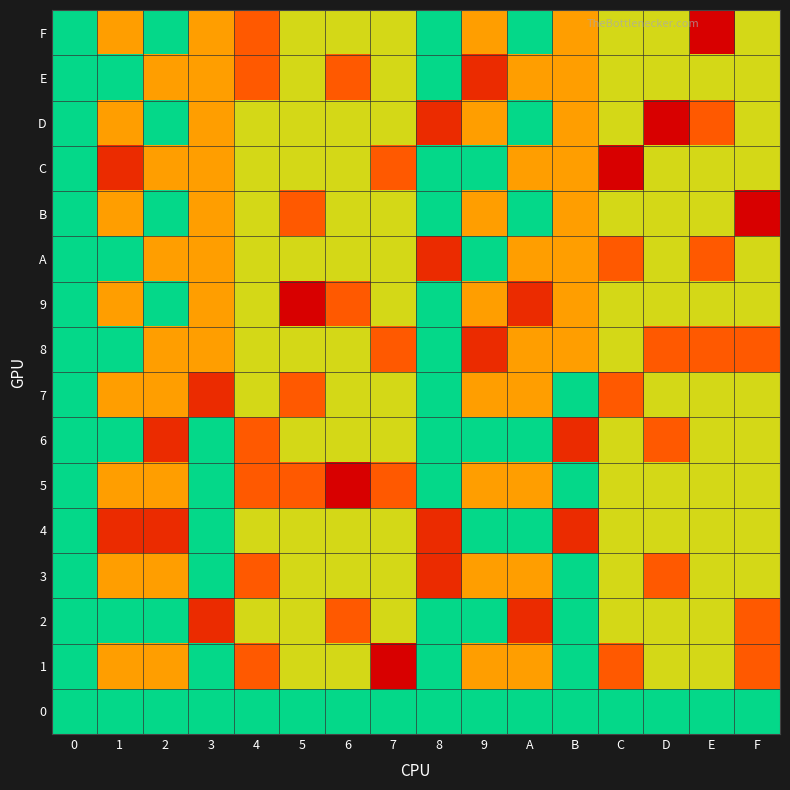

At which category is the sum across all series the highest?

7